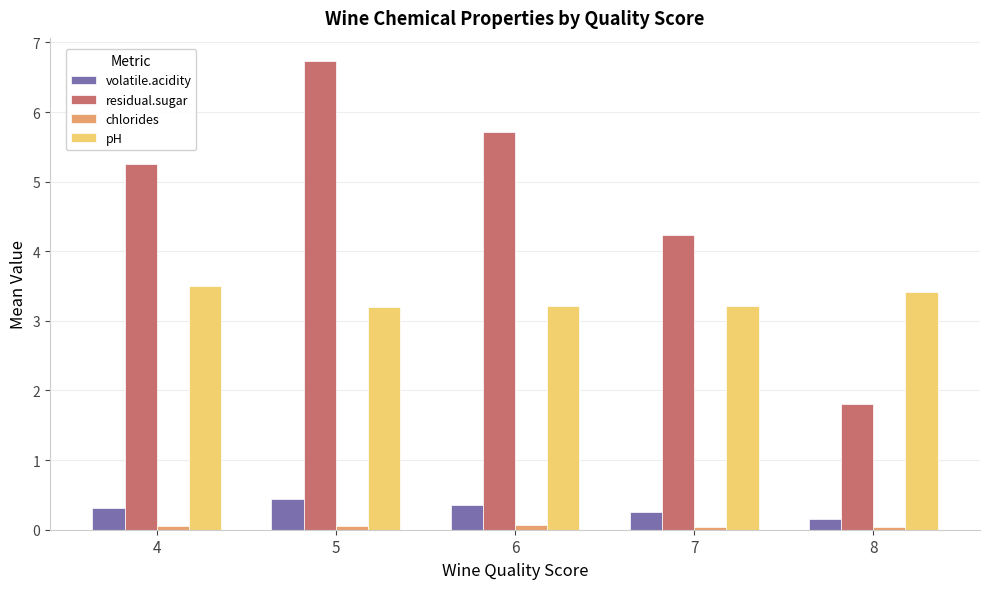

How many bars are there in each group?

4